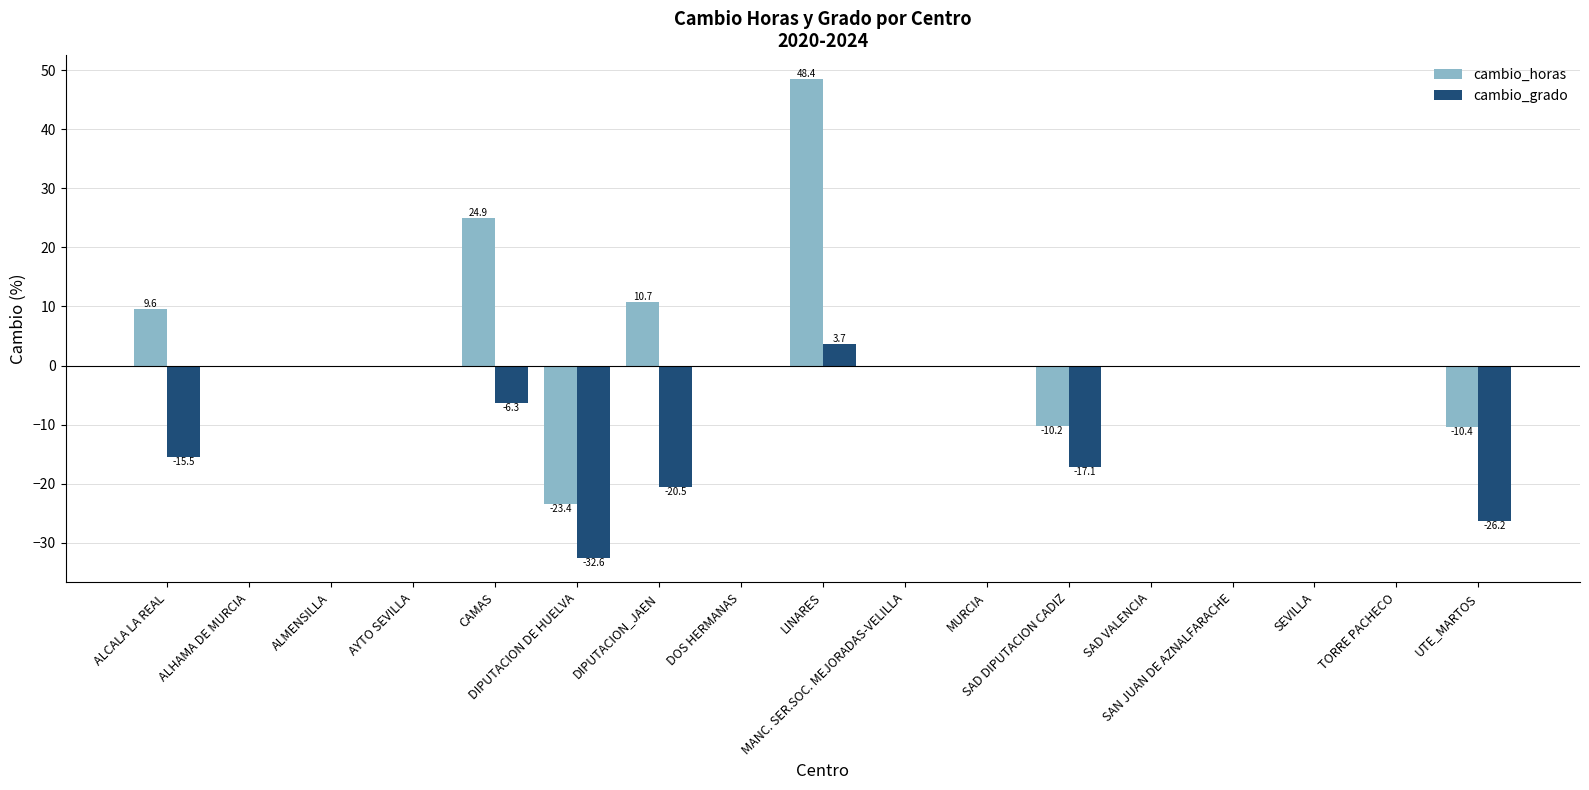

Count the number of categories in the chart.

17